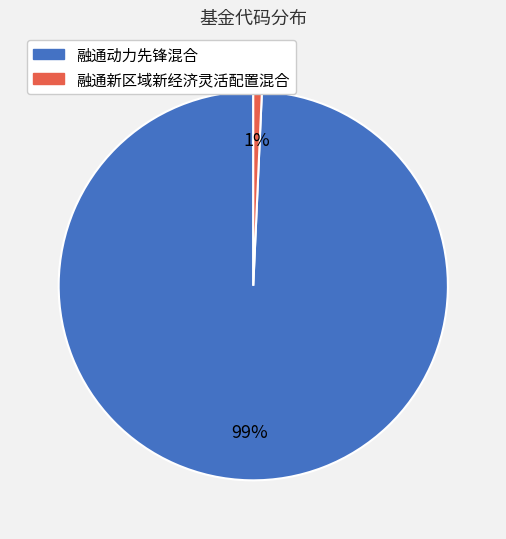

To the nearest percent, what is the combined percentage of 融通动力先锋混合 and 融通新区域新经济灵活配置混合?

100%